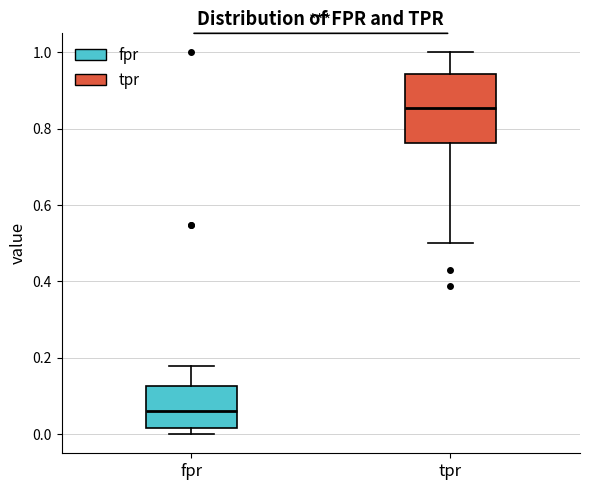

Reading left to right, transcribe this box plot: for each box, give where its median line is, the range the box spans, and where its two whiskers end, as read against the y-axis. The values are not printed on the chart, so give them approximately, as read against the axis.

fpr: median 0.06, box 0.02 to 0.12, whiskers 0.00 to 0.18
tpr: median 0.86, box 0.76 to 0.94, whiskers 0.50 to 1.00